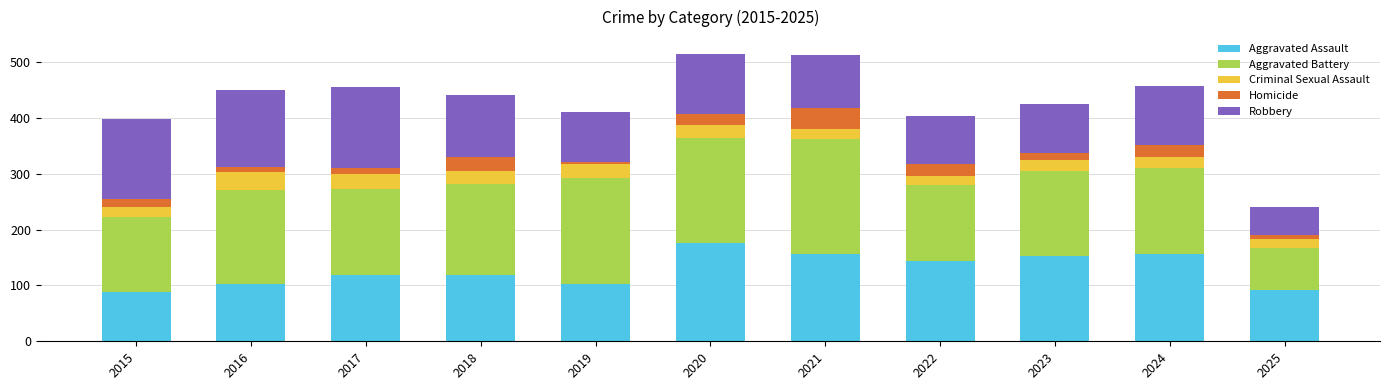

What is the difference between the maximum and minimum values in the Aggravated Assault series?

87